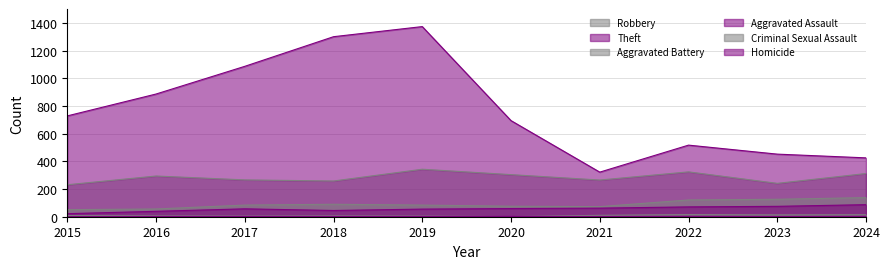

Where is the first local maximum for Robbery?

2016